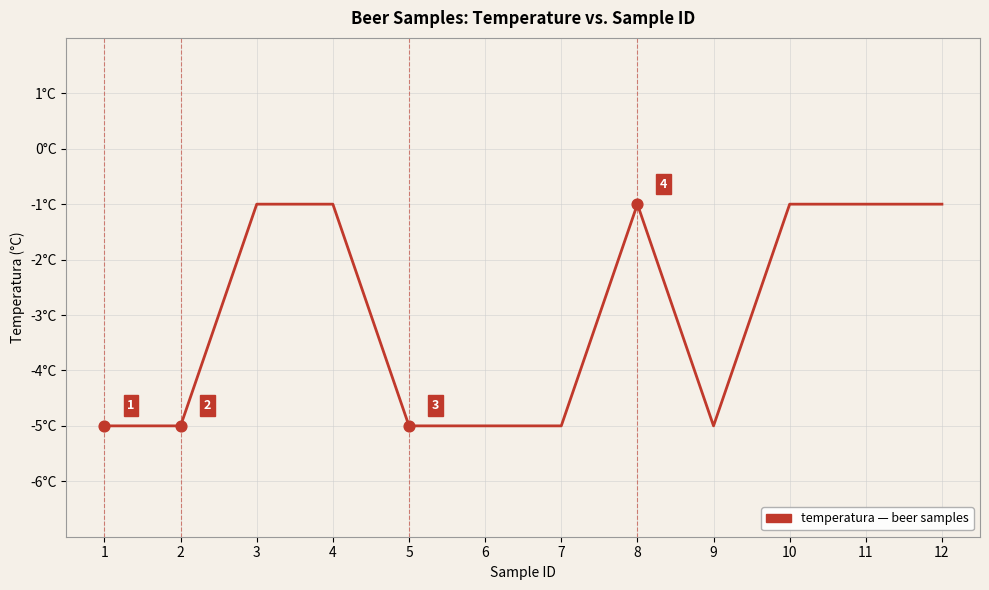

Between 6 and 9, which is larger?

6